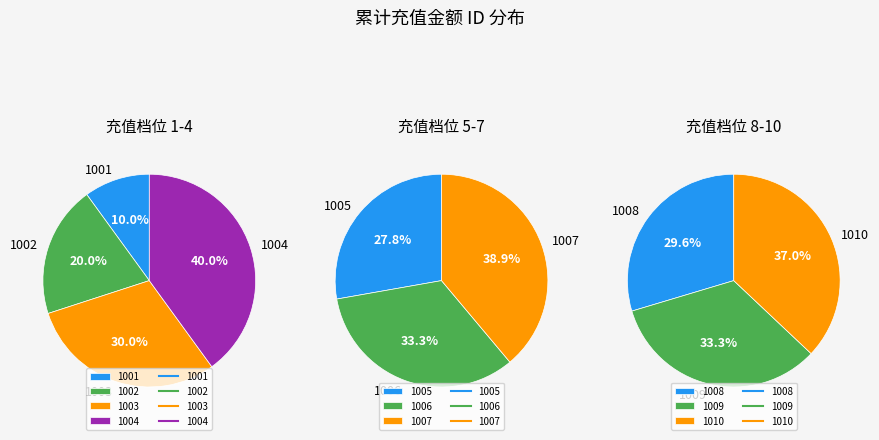

Which category has the biggest portion of the pie?

1010